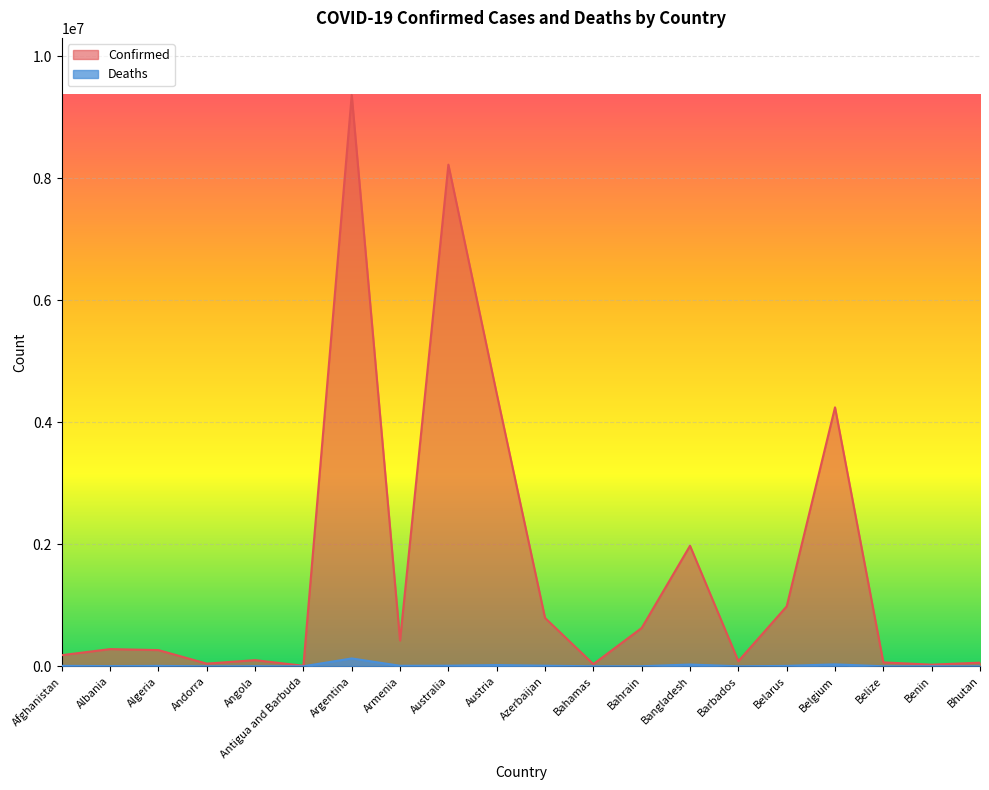

What are all the series names shown in the legend?

Confirmed, Deaths